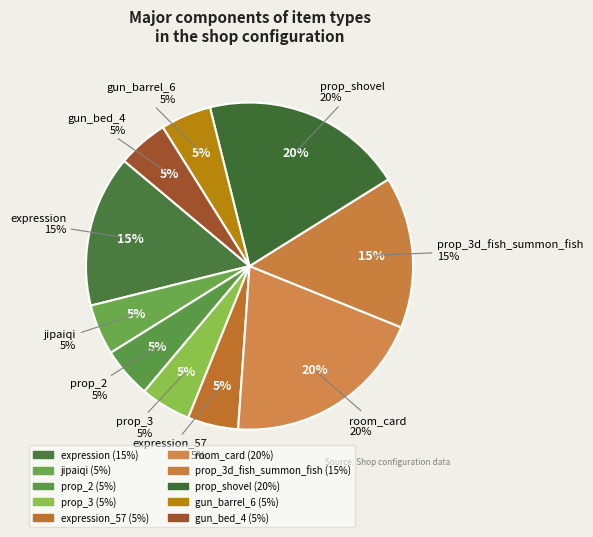

Does room_card represent more than half of the total?

No